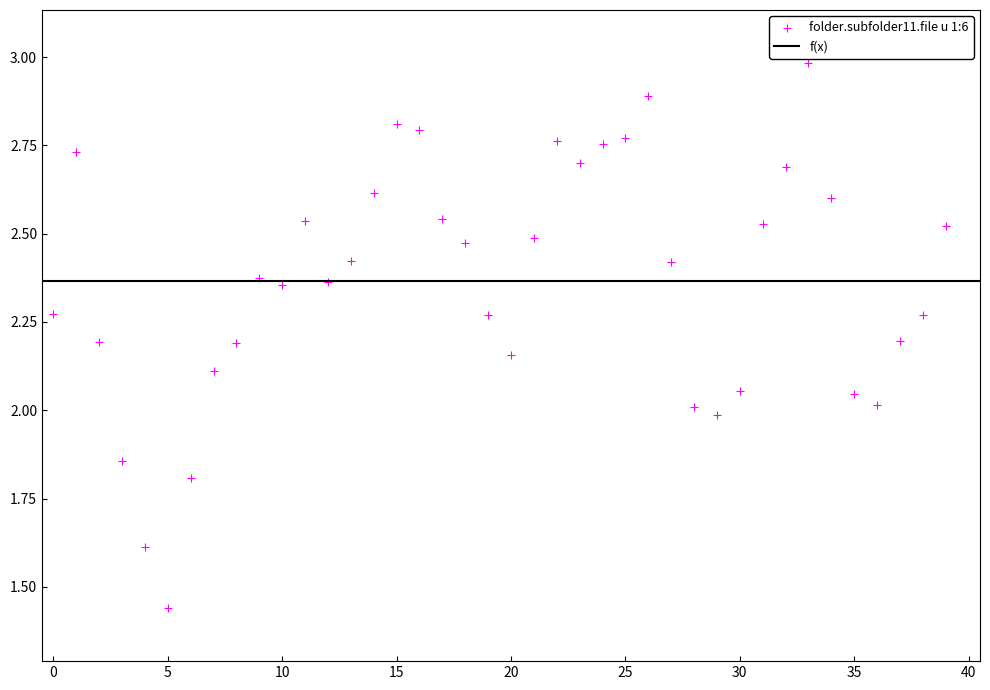

What is the range of Y values (max minus min)?

1.5